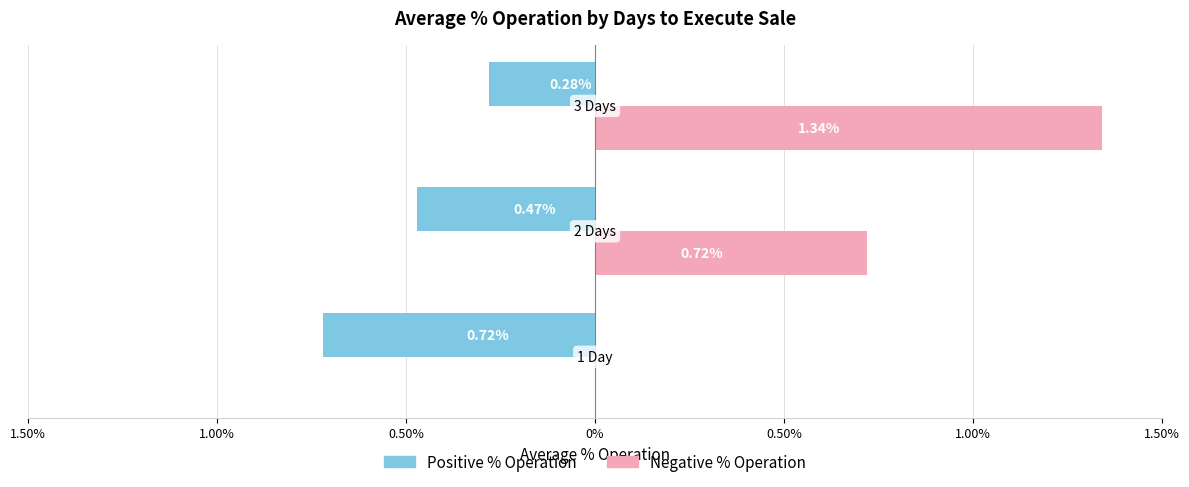

True or false: Positive % Op (avg) has a value of -0.1 at 1.00%.

False